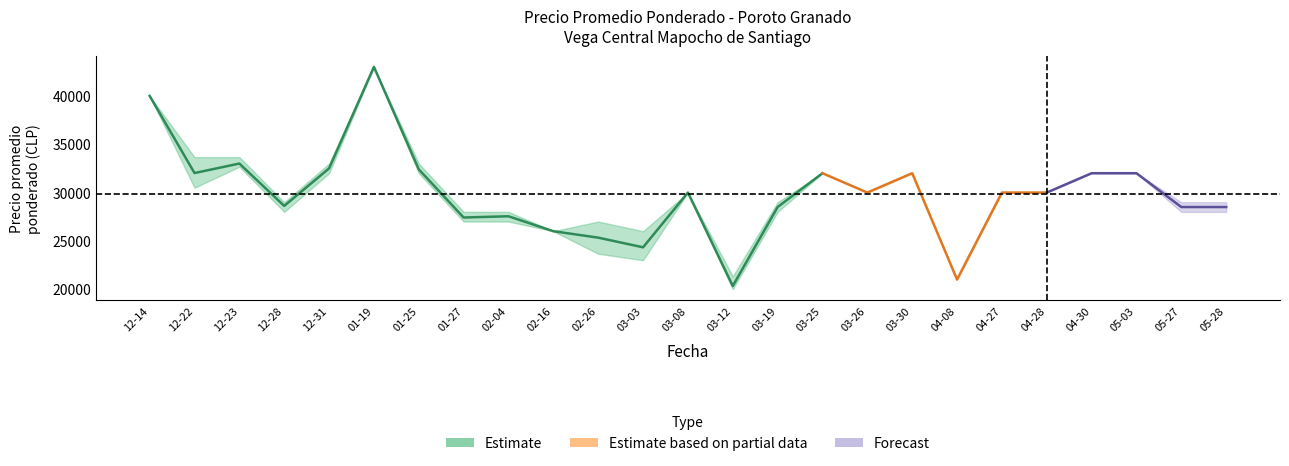

Does the chart have visible grid lines?

No